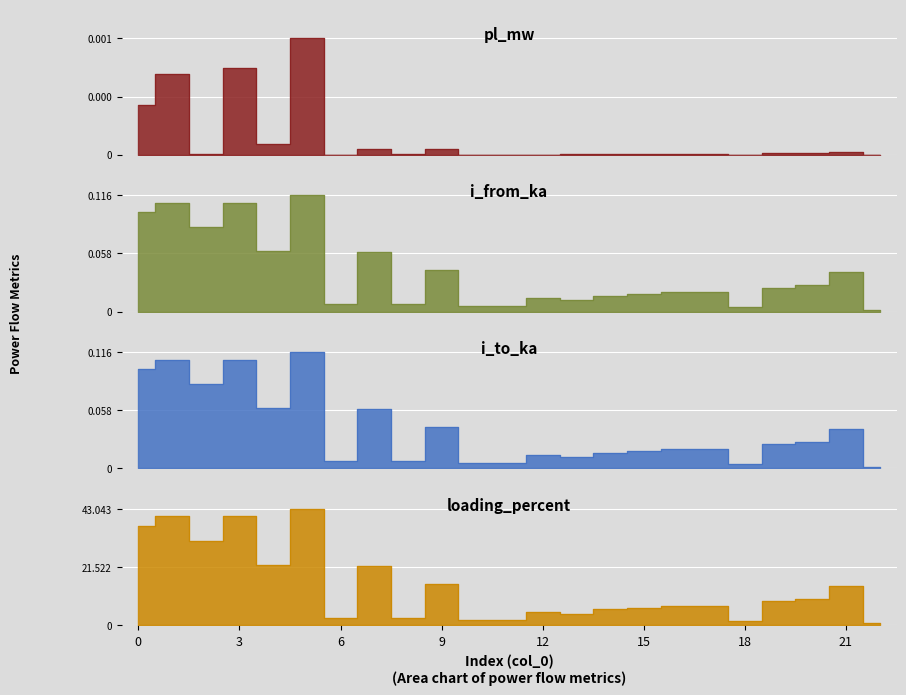

Does the chart display data point markers on the line(s)?

No